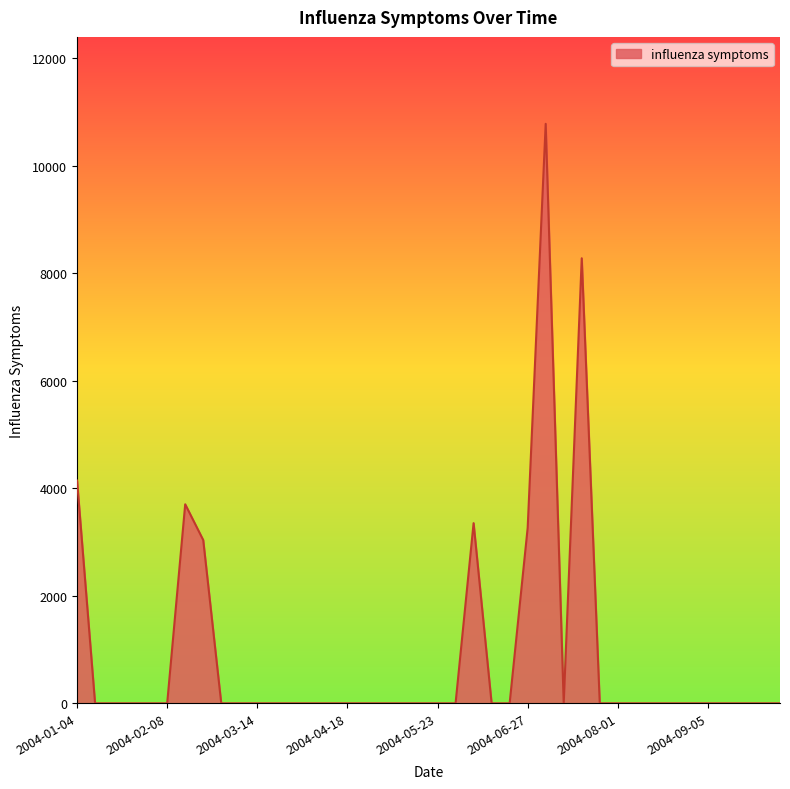

What is the maximum value shown in the chart?

10780.9